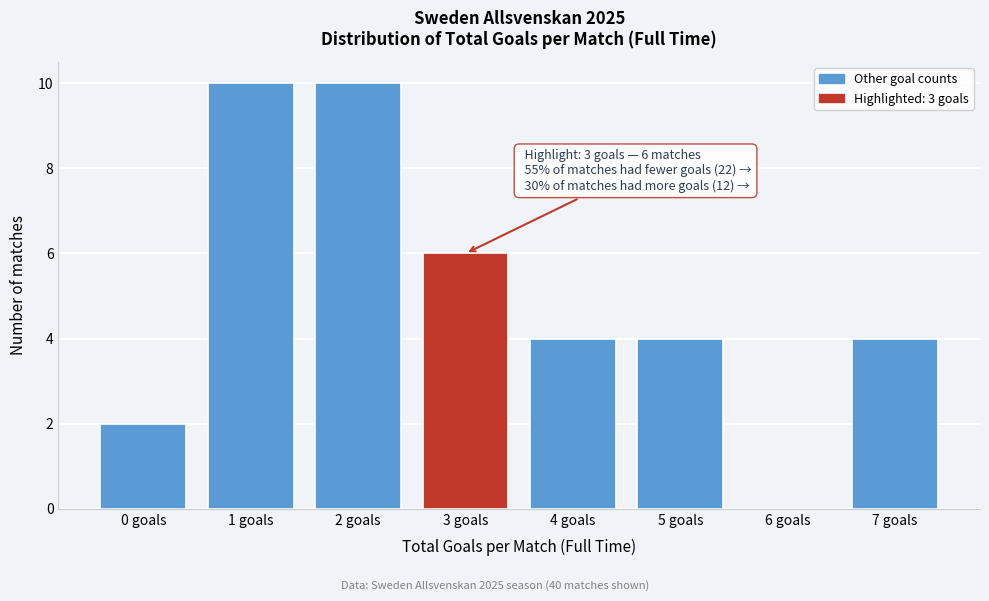

Reading left to right, transcribe all the data shown in this chart.

0 goals=2	1 goals=10	2 goals=10	3 goals=6	4 goals=4	5 goals=4	6 goals=0	7 goals=4